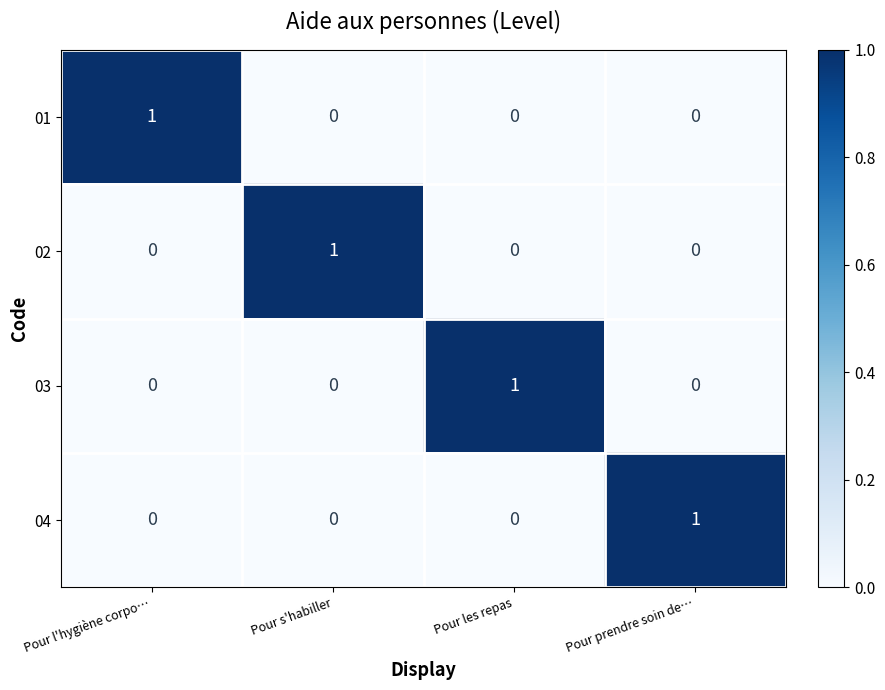

Reading left to right, what are all the values shown in this chart?

01: Pour l'hygiène corpo…=1	Pour s'habiller=0	Pour les repas=0	Pour prendre soin de…=0
02: Pour l'hygiène corpo…=0	Pour s'habiller=1	Pour les repas=0	Pour prendre soin de…=0
03: Pour l'hygiène corpo…=0	Pour s'habiller=0	Pour les repas=1	Pour prendre soin de…=0
04: Pour l'hygiène corpo…=0	Pour s'habiller=0	Pour les repas=0	Pour prendre soin de…=1